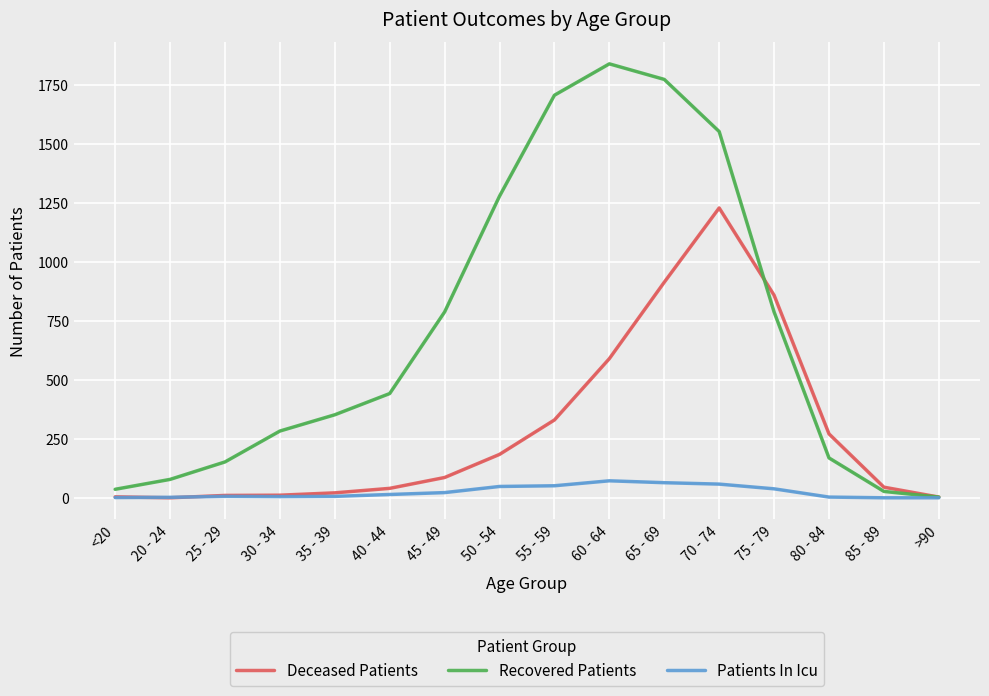

How many lines are shown in the chart?

3